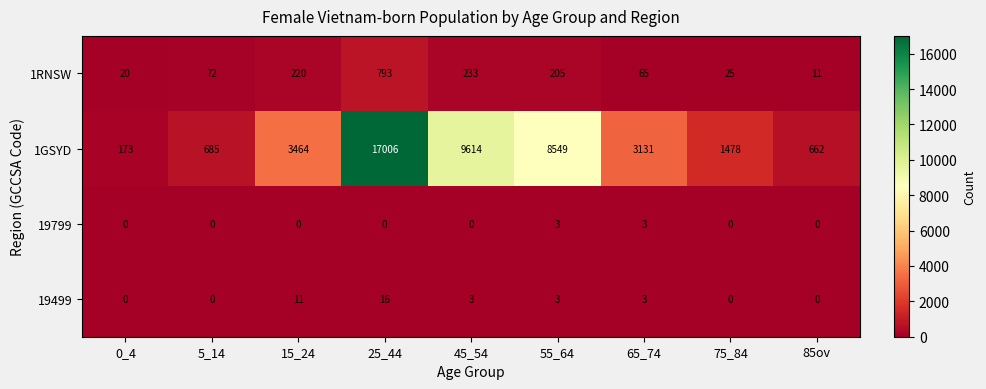

What is the greatest value displayed?

17006